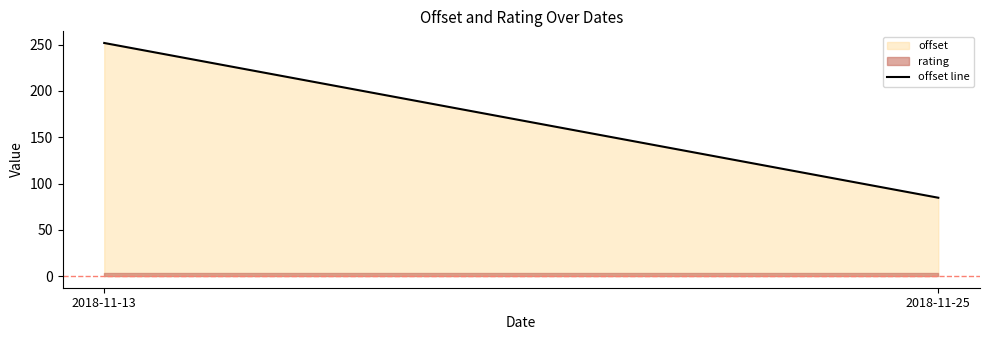

What is the difference between the maximum and minimum values?

167.2